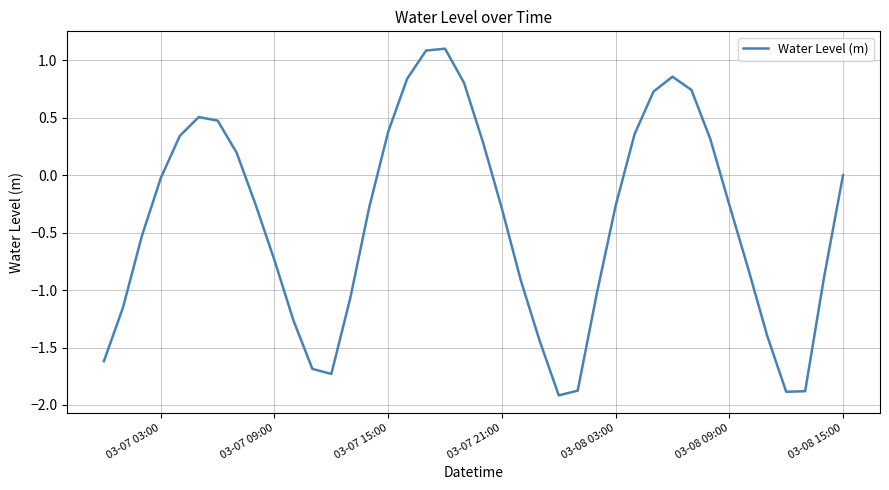

What is the greatest value displayed?

1.1